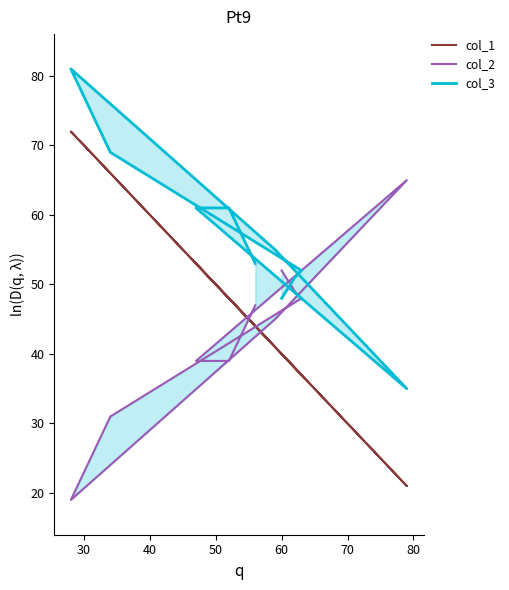

Is it true that col_3 equals 36 at 30?

False